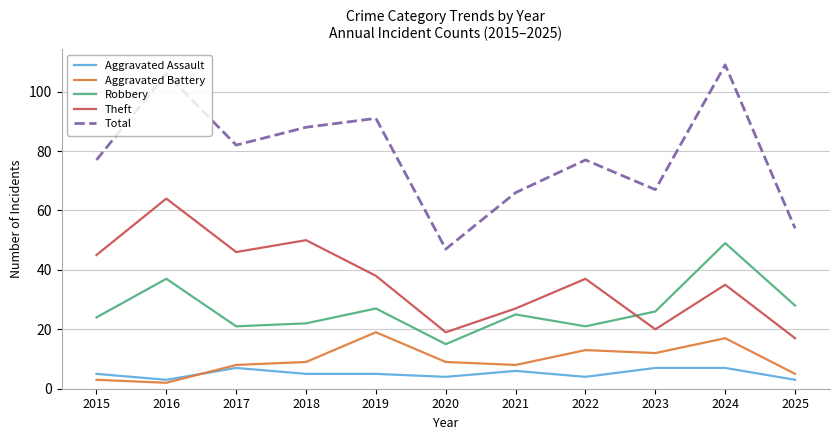

What is the minimum value for Aggravated Assault?

3